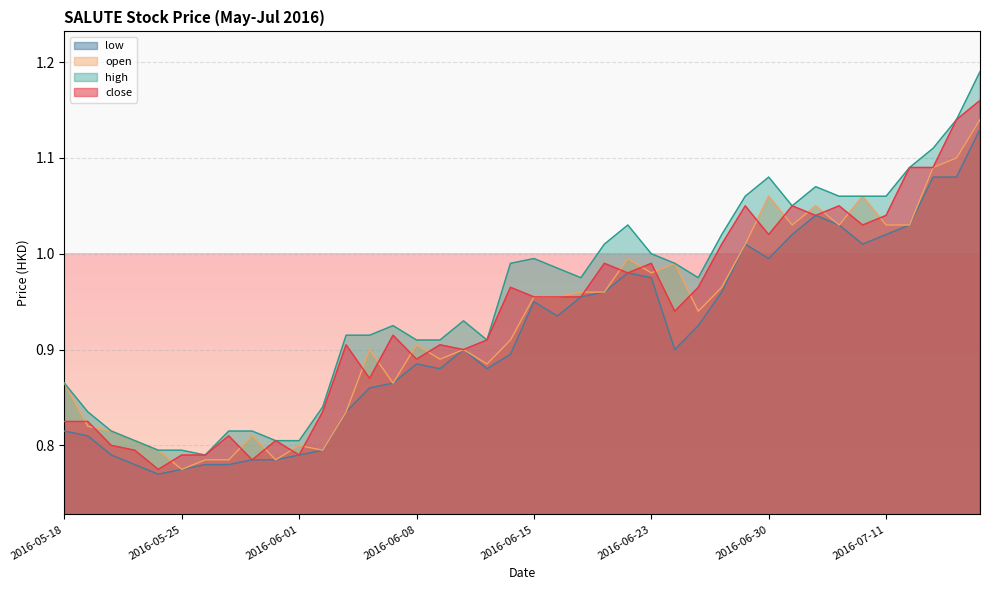

Reading right to left, transcribe all the data shown in this chart.

close: 1.2	1.1	1.1	1.1	1.0	1.0	1.1	1.0	1.1	1.0	1.1	1.0	1.0	0.9	1.0	1.0	1.0	1.0	1.0	1.0	1.0	0.9	0.9	0.9	0.9	0.9	0.9	0.9	0.8	0.8	0.8	0.8	0.8	0.8	0.8	0.8	0.8	0.8	0.8	0.8
open: 1.1	1.1	1.1	1.0	1.0	1.1	1.0	1.1	1.0	1.1	1.0	1.0	0.9	1.0	1.0	1.0	1.0	1.0	1.0	1.0	0.9	0.9	0.9	0.9	0.9	0.9	0.9	0.8	0.8	0.8	0.8	0.8	0.8	0.8	0.8	0.8	0.8	0.8	0.8	0.9
high: 1.2	1.1	1.1	1.1	1.1	1.1	1.1	1.1	1.1	1.1	1.1	1.0	1.0	1.0	1.0	1.0	1.0	1.0	1.0	1.0	1.0	0.9	0.9	0.9	0.9	0.9	0.9	0.9	0.8	0.8	0.8	0.8	0.8	0.8	0.8	0.8	0.8	0.8	0.8	0.9
low: 1.1	1.1	1.1	1.0	1.0	1.0	1.0	1.0	1.0	1.0	1.0	1.0	0.9	0.9	1.0	1.0	1.0	1.0	0.9	0.9	0.9	0.9	0.9	0.9	0.9	0.9	0.9	0.8	0.8	0.8	0.8	0.8	0.8	0.8	0.8	0.8	0.8	0.8	0.8	0.8